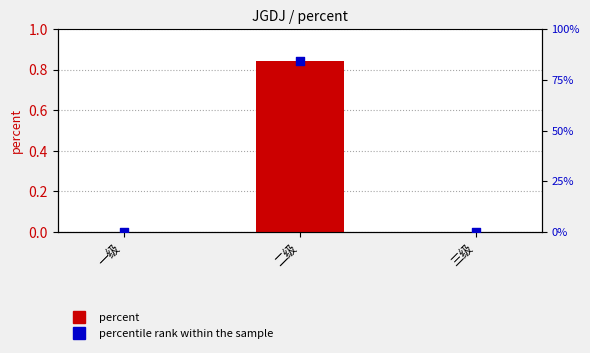

Is the value of percent at 二级 greater than the value of percentile rank within the sample at 三级?

Yes